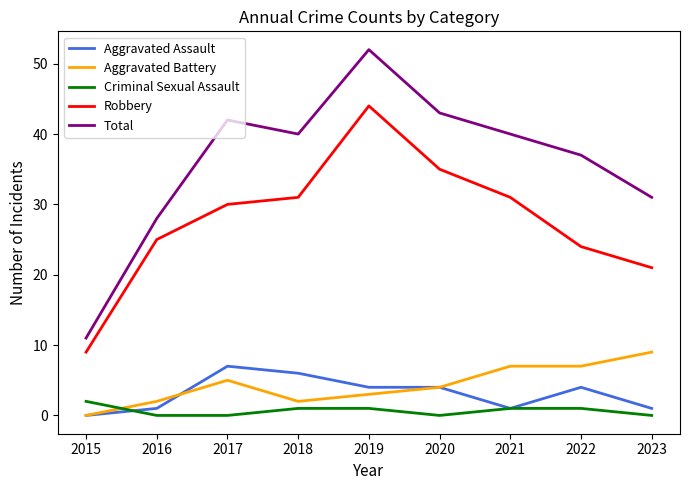

Reading right to left, transcribe all the data shown in this chart.

Aggravated Assault: 2023=1	2022=4	2021=1	2020=4	2019=4	2018=6	2017=7	2016=1	2015=0
Aggravated Battery: 2023=9	2022=7	2021=7	2020=4	2019=3	2018=2	2017=5	2016=2	2015=0
Criminal Sexual Assault: 2023=0	2022=1	2021=1	2020=0	2019=1	2018=1	2017=0	2016=0	2015=2
Robbery: 2023=21	2022=24	2021=31	2020=35	2019=44	2018=31	2017=30	2016=25	2015=9
Total: 2023=31	2022=37	2021=40	2020=43	2019=52	2018=40	2017=42	2016=28	2015=11